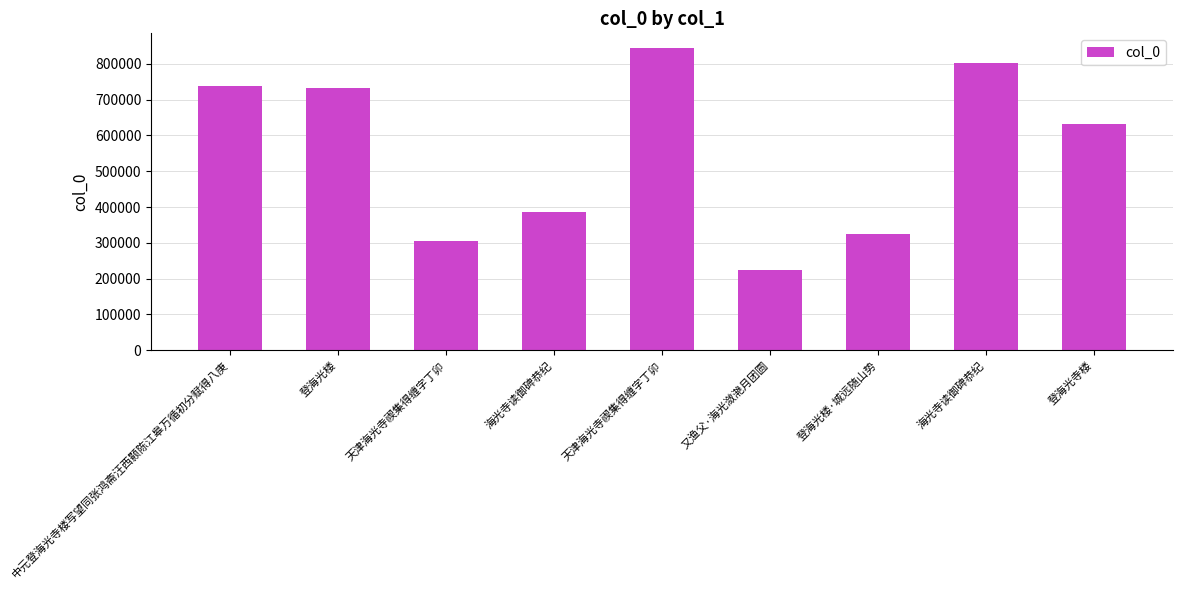

List the labels in order of value, smallest first.

又渔父·海光潋滟月团圆, 天津海光寺禊集得缠字丁卯, 登海光楼·城远随山势, 海光寺读御碑恭纪, 登海光寺楼, 登海光楼, 中元登海光寺楼写望同张鸿斋汪西颢陈江皋万循初分赋得八庚, 海光寺读御碑恭纪, 天津海光寺禊集得缠字丁卯